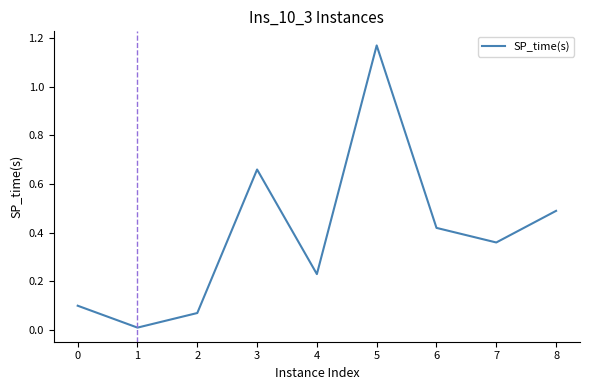

The value at 8 is 0.8. True or false?

False